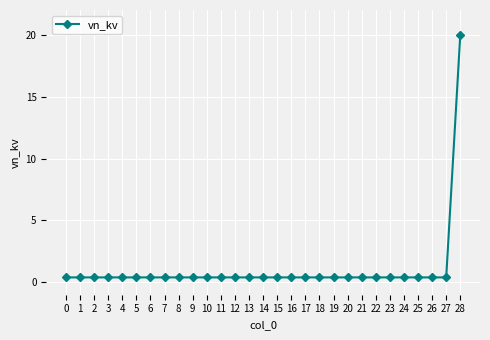

Reading left to right, list all the values displayed in this chart.

0.4	0.4	0.4	0.4	0.4	0.4	0.4	0.4	0.4	0.4	0.4	0.4	0.4	0.4	0.4	0.4	0.4	0.4	0.4	0.4	0.4	0.4	0.4	0.4	0.4	0.4	0.4	0.4	20.0